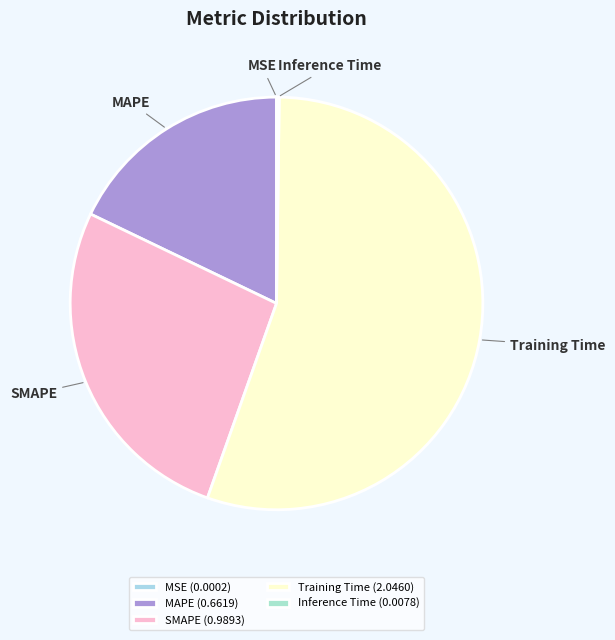

True or false: Training Time accounts for 55% of the total.

True